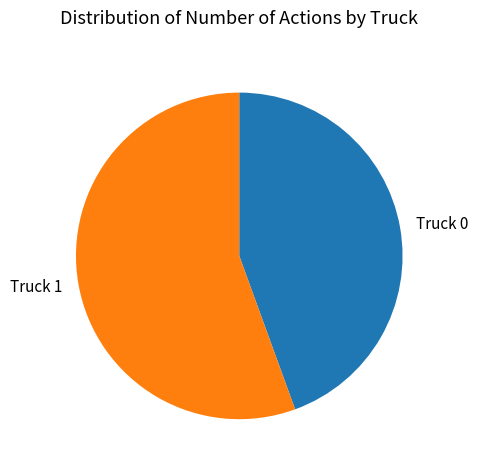

True or false: Truck 0 accounts for 44% of the total.

True